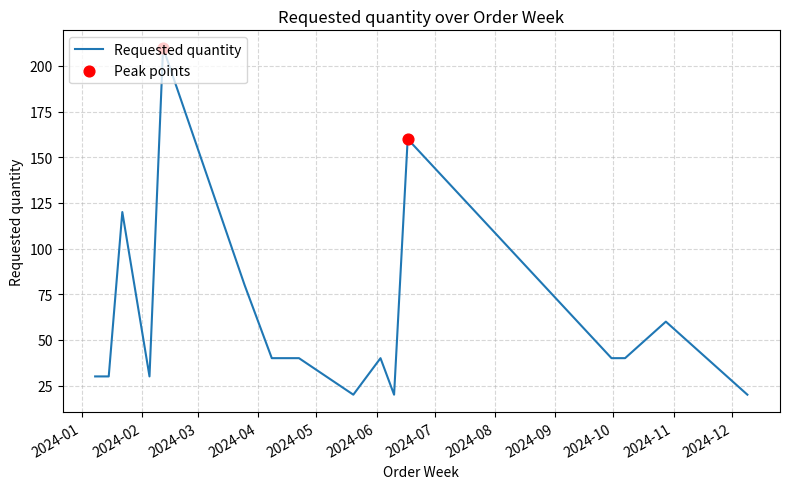

What is the smallest value displayed?

20